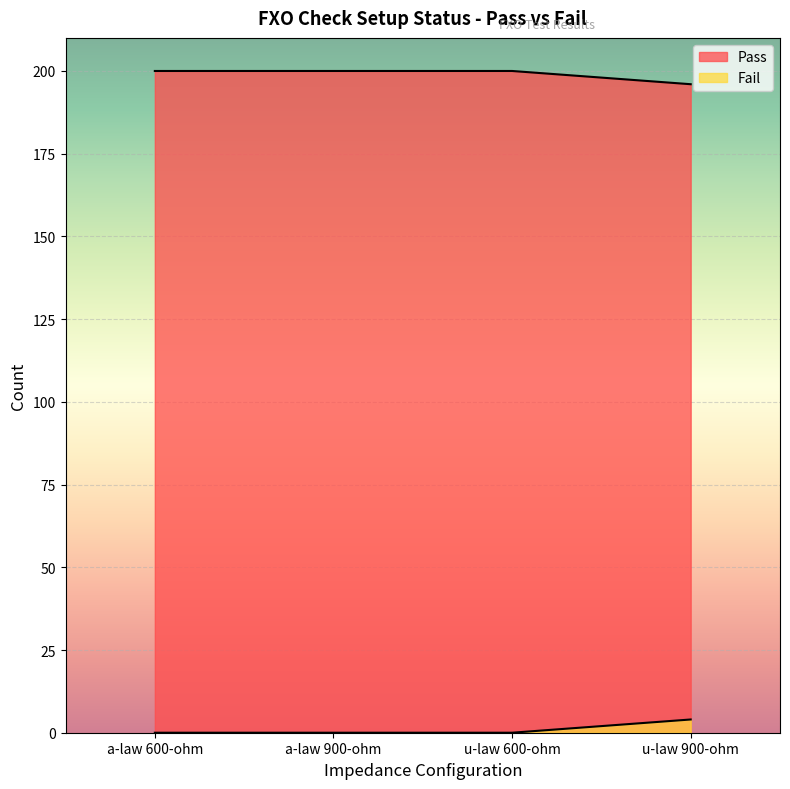

What is the sum of the Pass values at a-law 900-ohm and u-law 900-ohm?

396